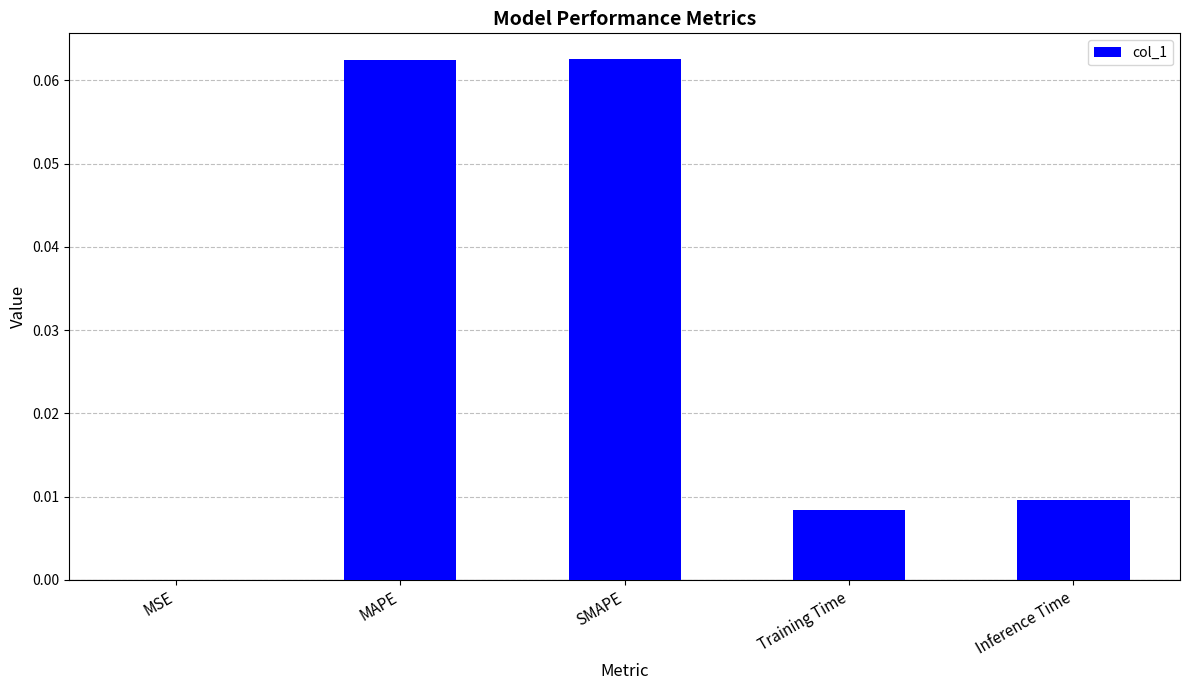

How many data points does each series have?

5